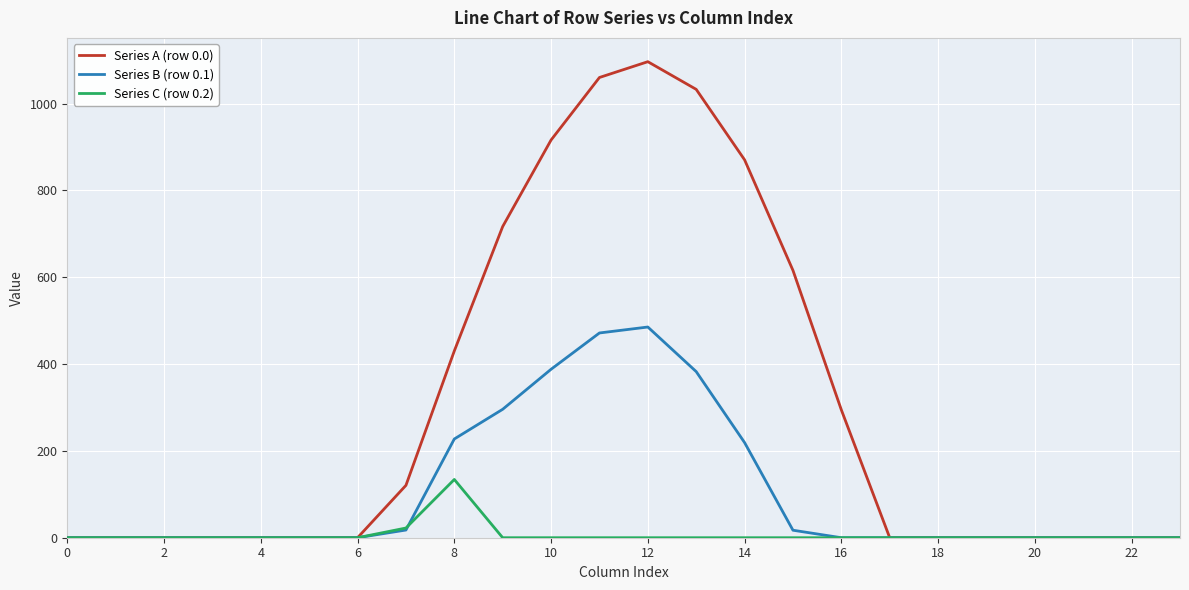

Which series has the largest total across all categories?

Series A (row 0.0)